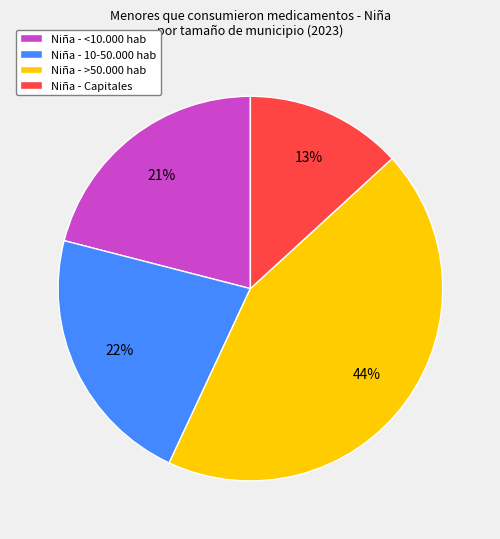

To the nearest percent, what is the difference between the largest and smallest slice percentages?

31%